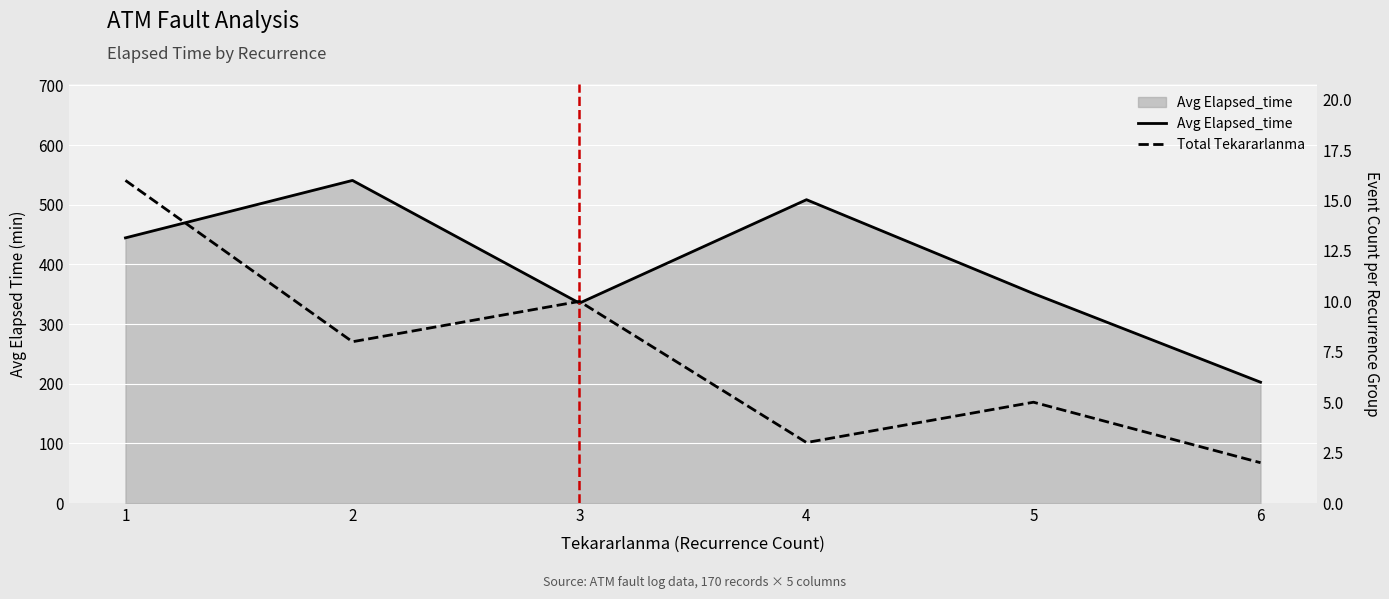

What are all the series names shown in the legend?

Avg Elapsed_time line, Total Tekararlanma